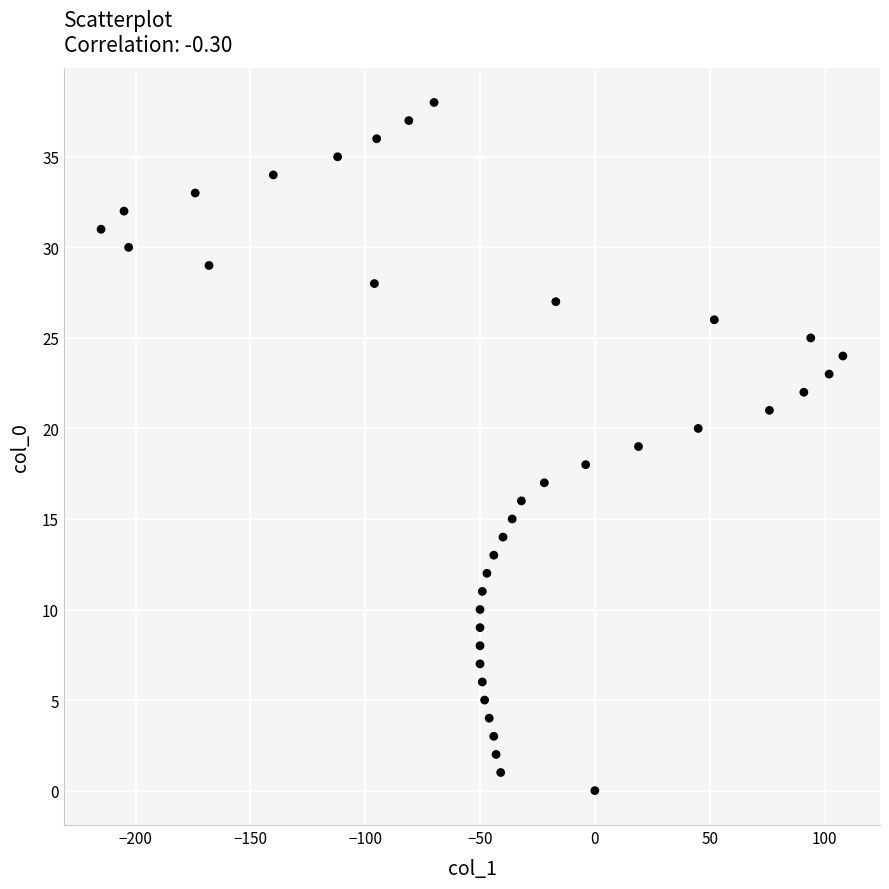

What is the range of Y values (max minus min)?

38